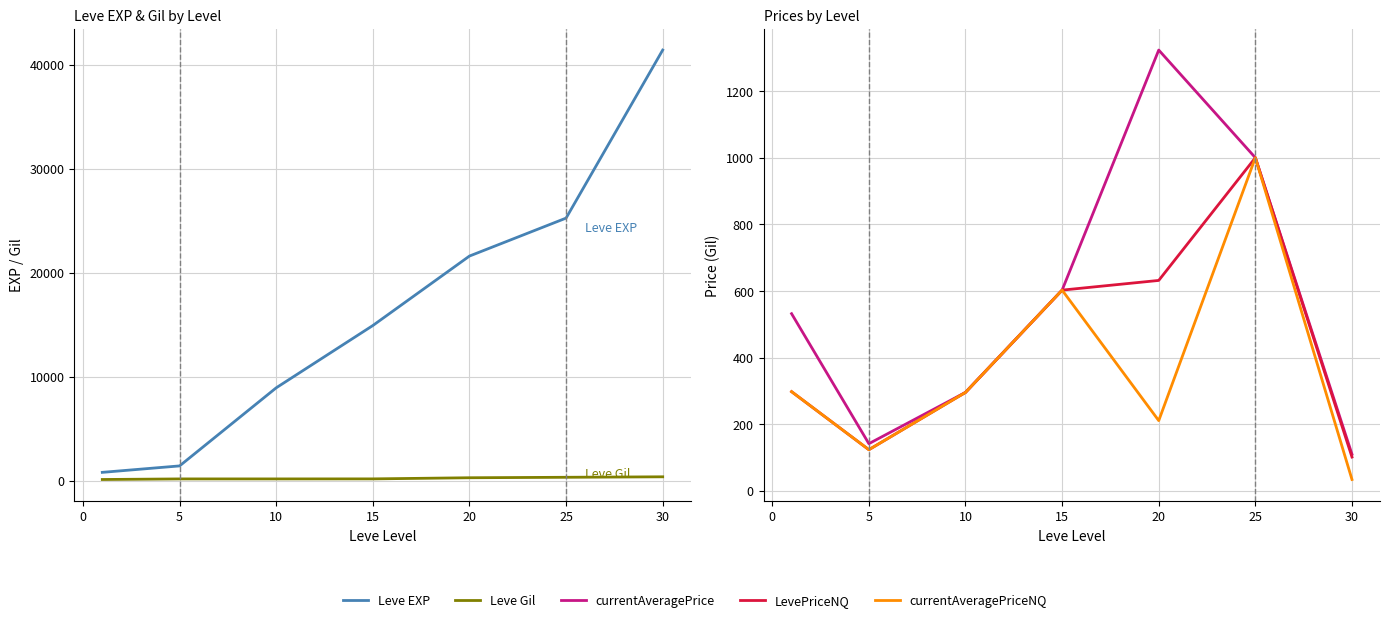

Does the chart display data point markers on the line(s)?

No